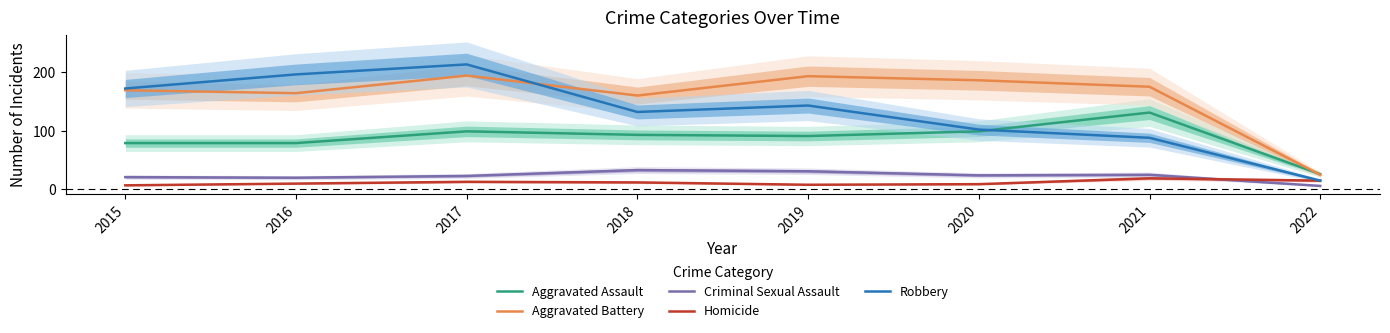

Read the Aggravated Assault value at 2017, to the nearest 5.

100